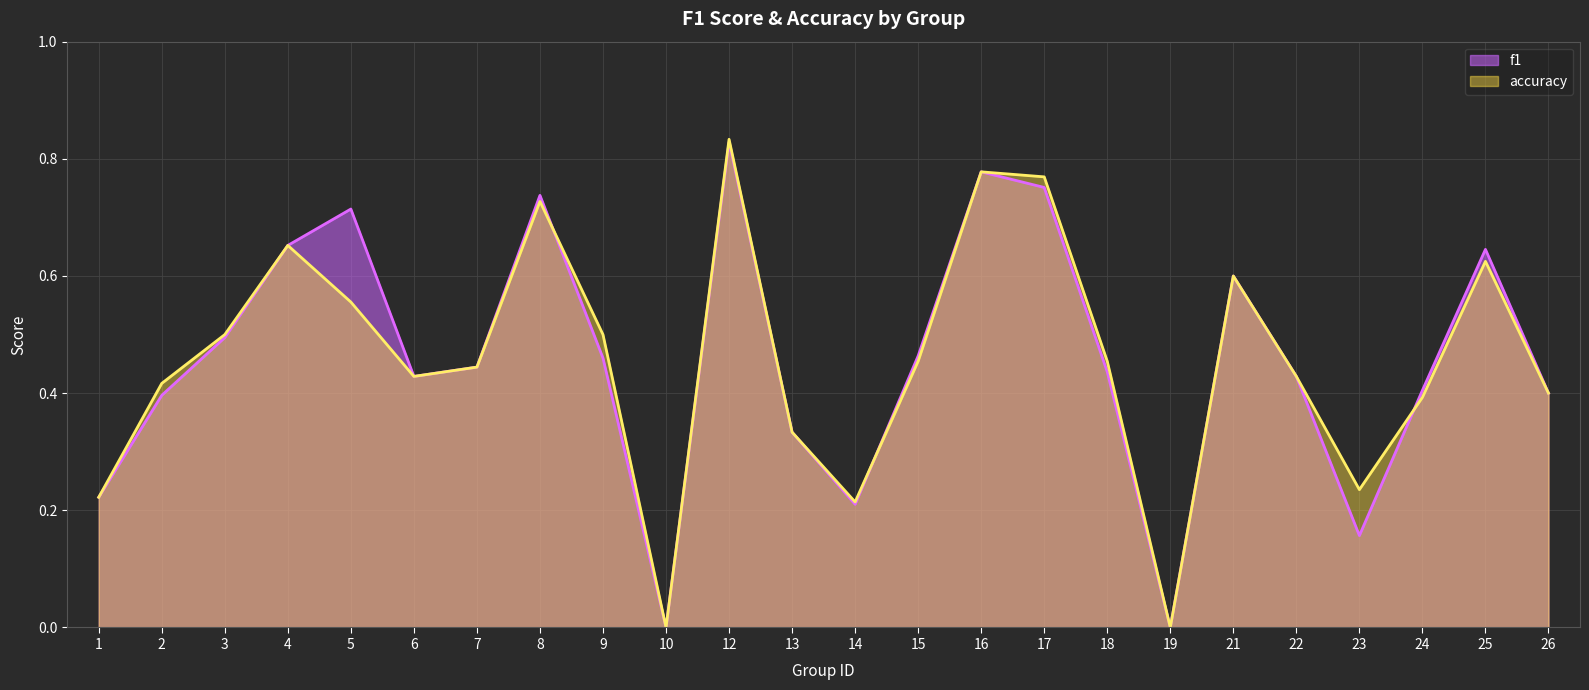

List the series in order of their overall mean, highest first.

f1, accuracy